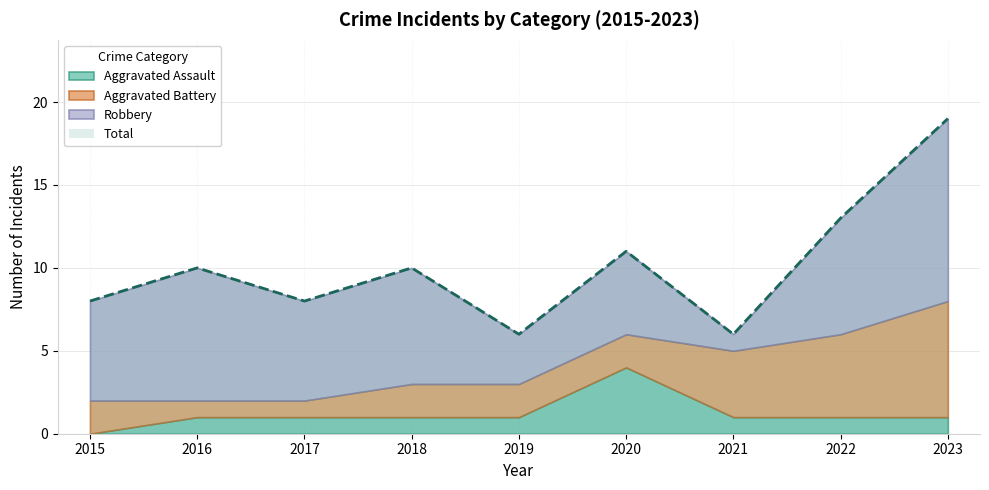

Count the number of data series in this chart.

4